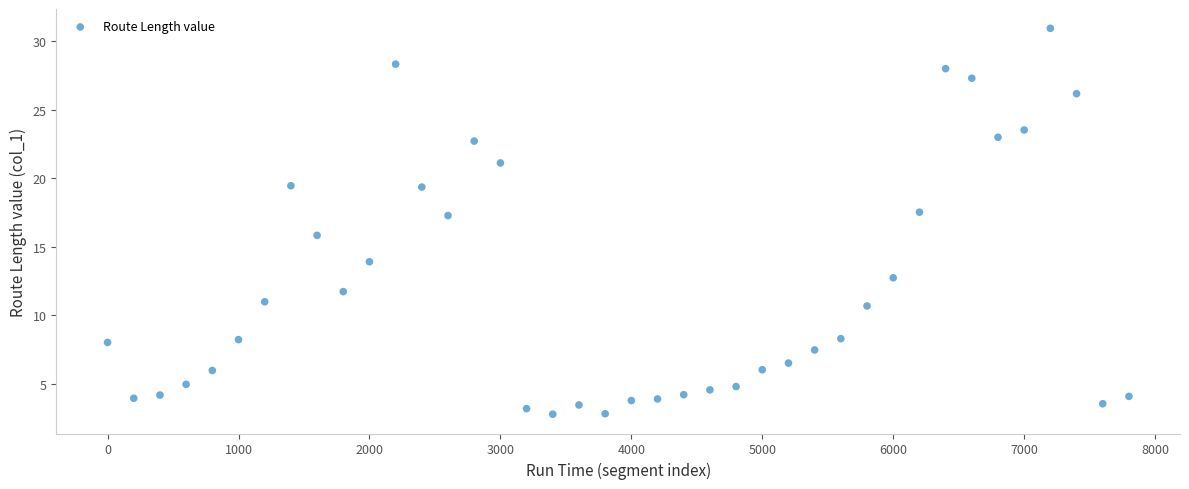

What is the range of Y values (max minus min)?

28.2